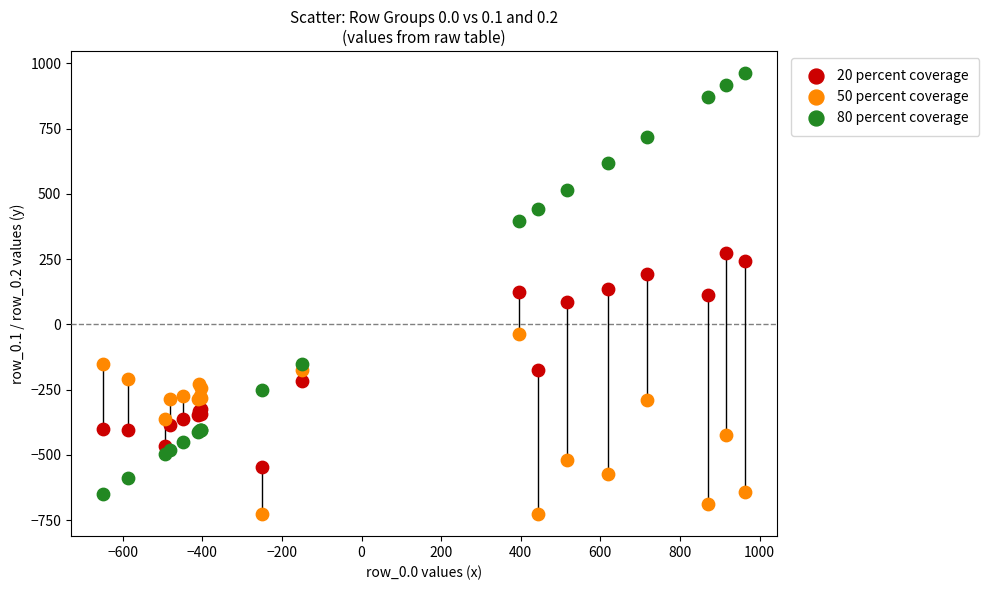

Which series has the widest spread of Y values?

80 percent coverage